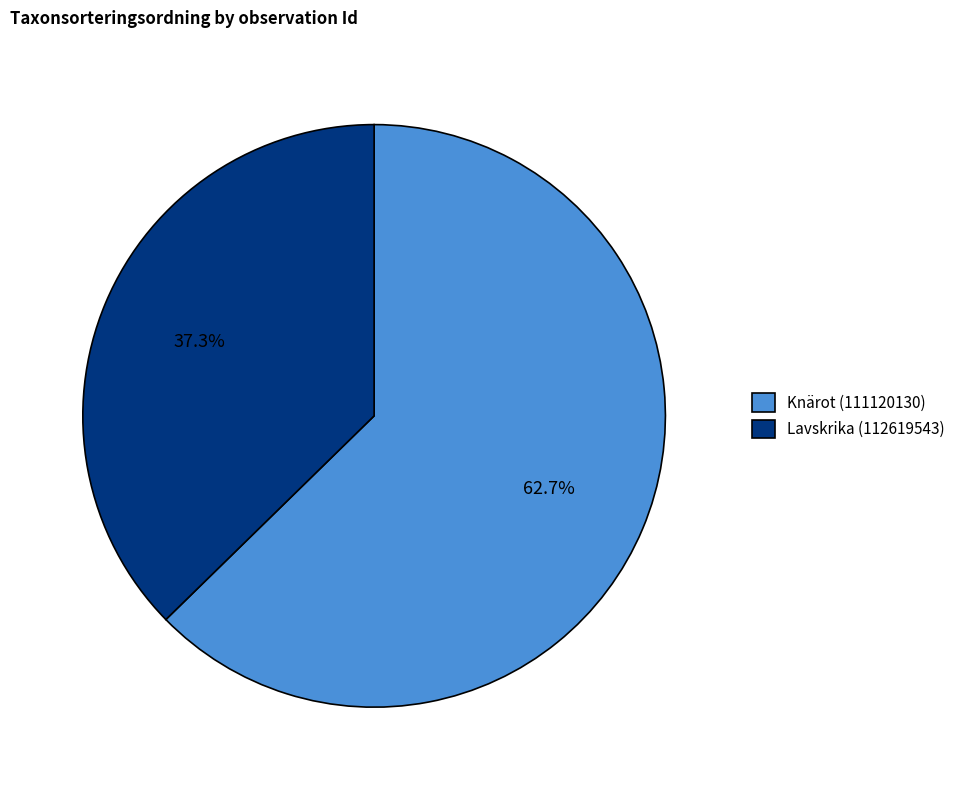

To the nearest percent, what is the difference between the Knärot (111120130) and Lavskrika (112619543) slice percentages?

25%